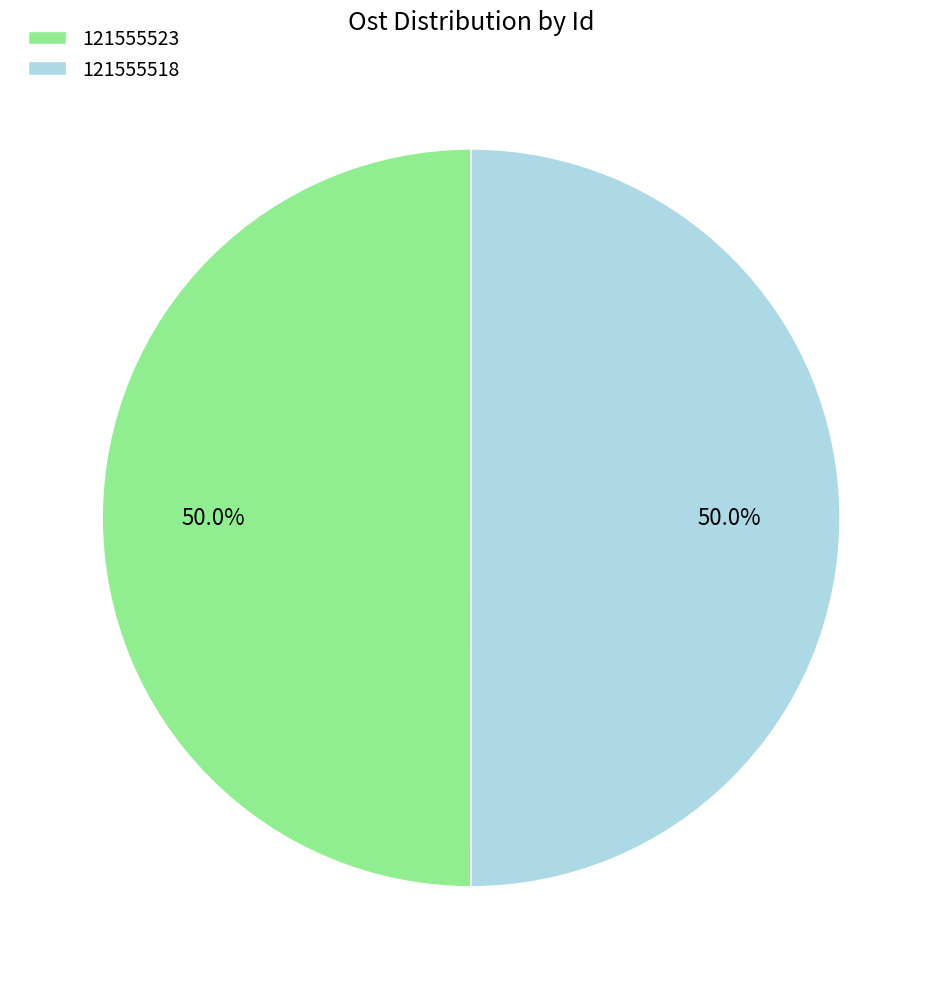

How many segments does this pie chart have?

2